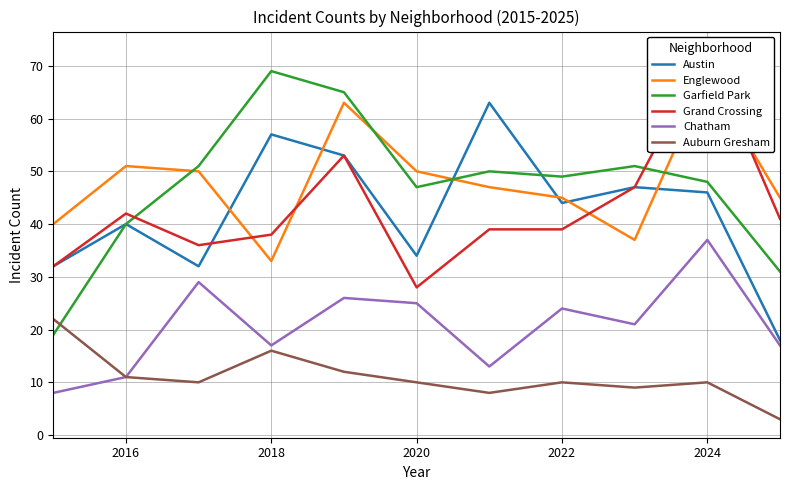

List the series in order of their peak value, lowest first.

Auburn Gresham, Chatham, Austin, Englewood, Garfield Park, Grand Crossing